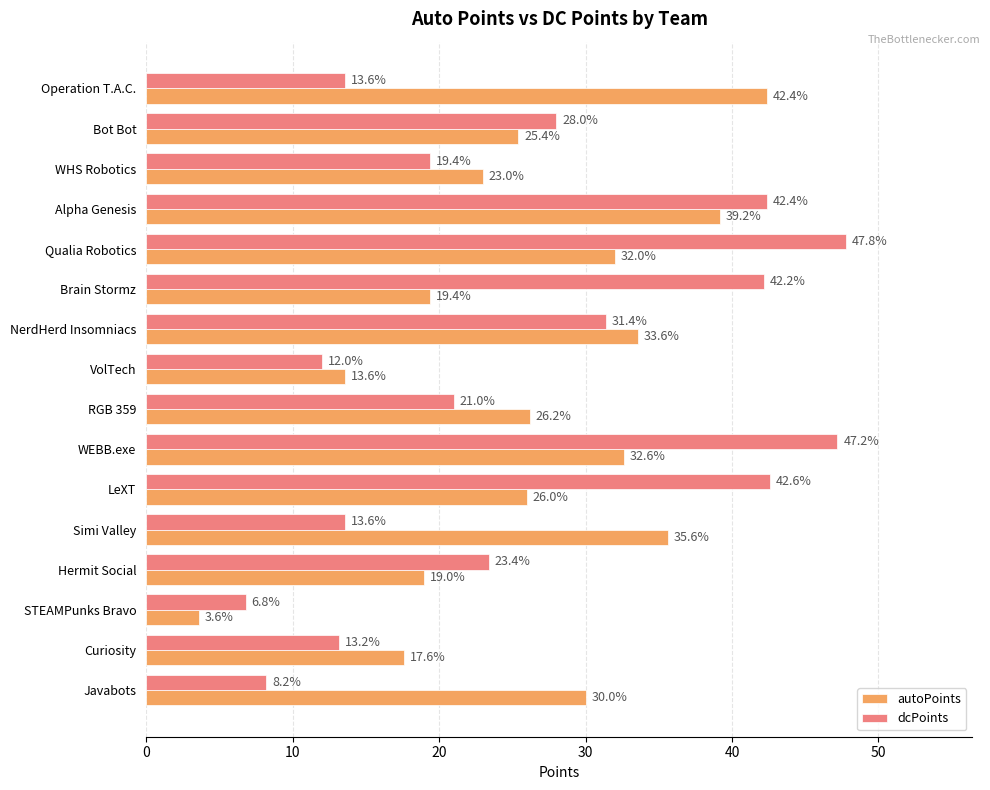

What is the total value across all series at Brain Stormz?

61.6